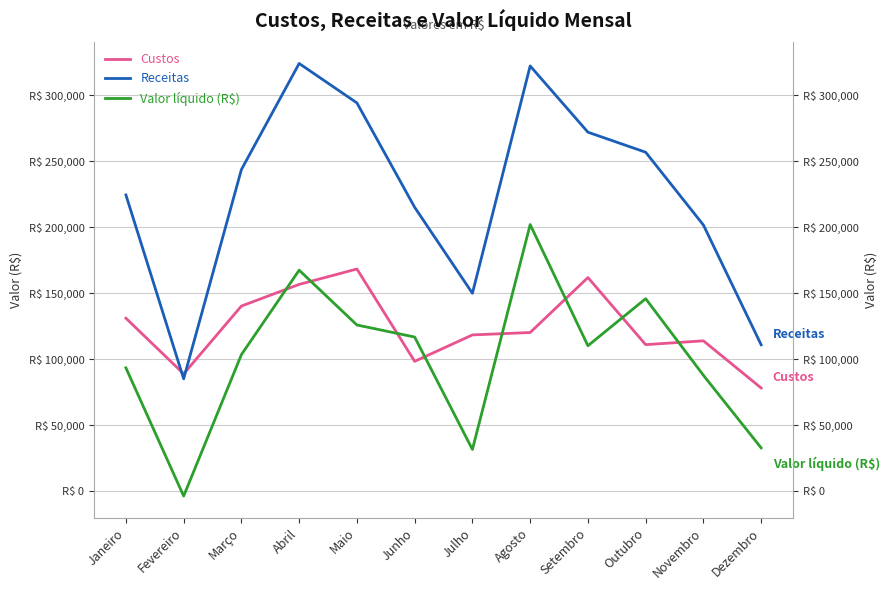

What position from the left is Novembro?

11